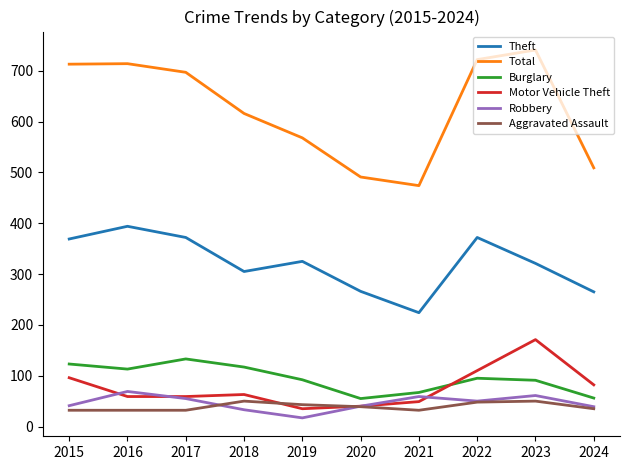

What is the spread (max minus min) of values at 2024?

474